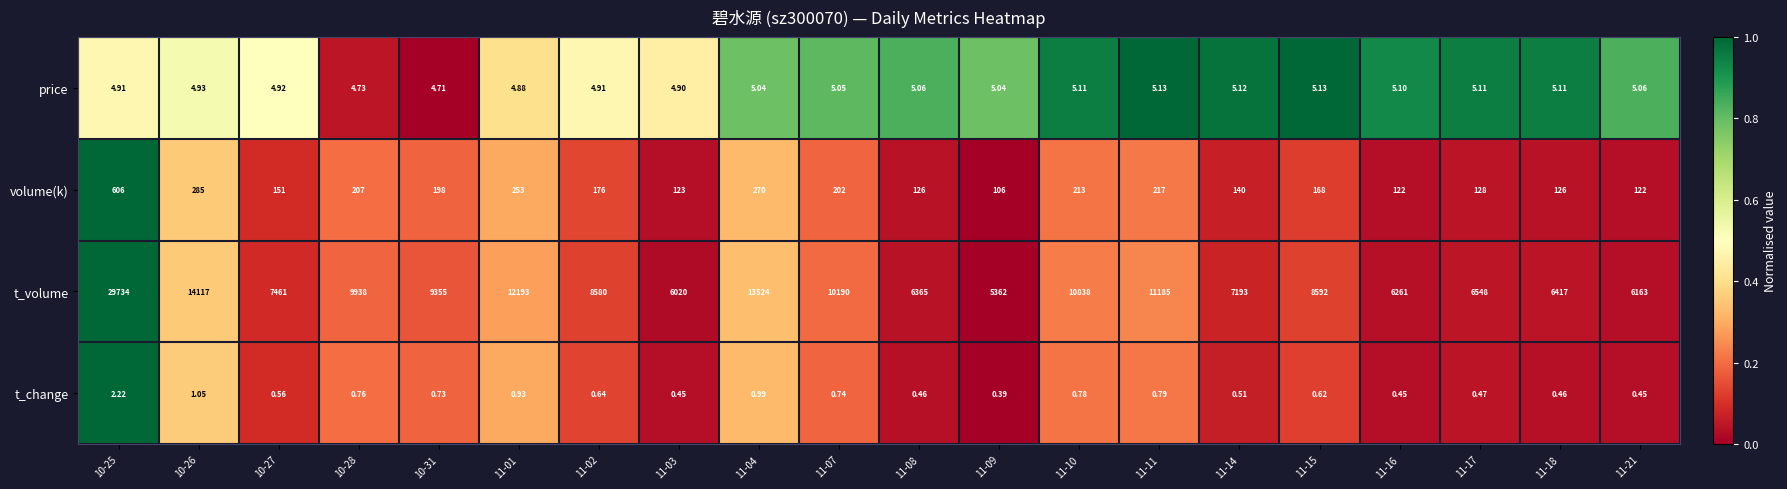

List the series in order of their peak value, lowest first.

t_change, price, volume(k), t_volume